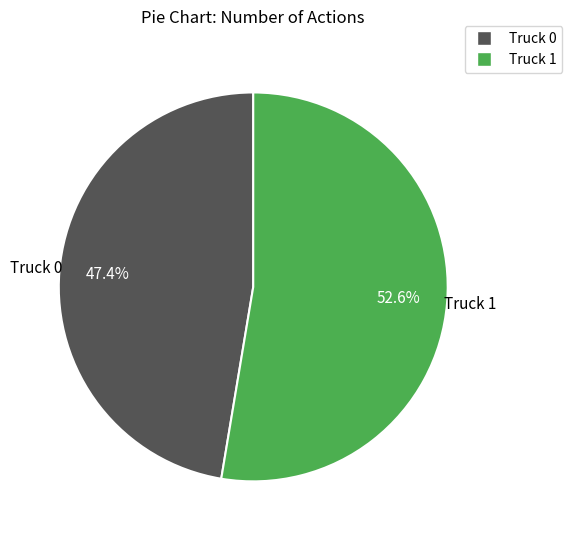

What is the ratio of the value at Truck 1 to the value at Truck 0?

1.1